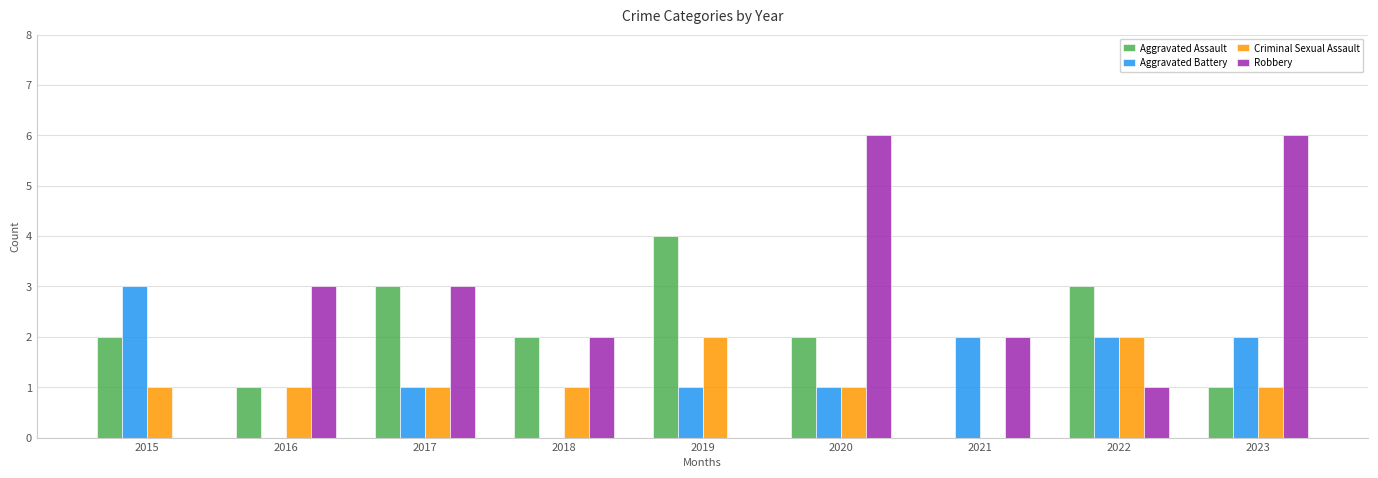

What is the total value across all series at 2017?

8